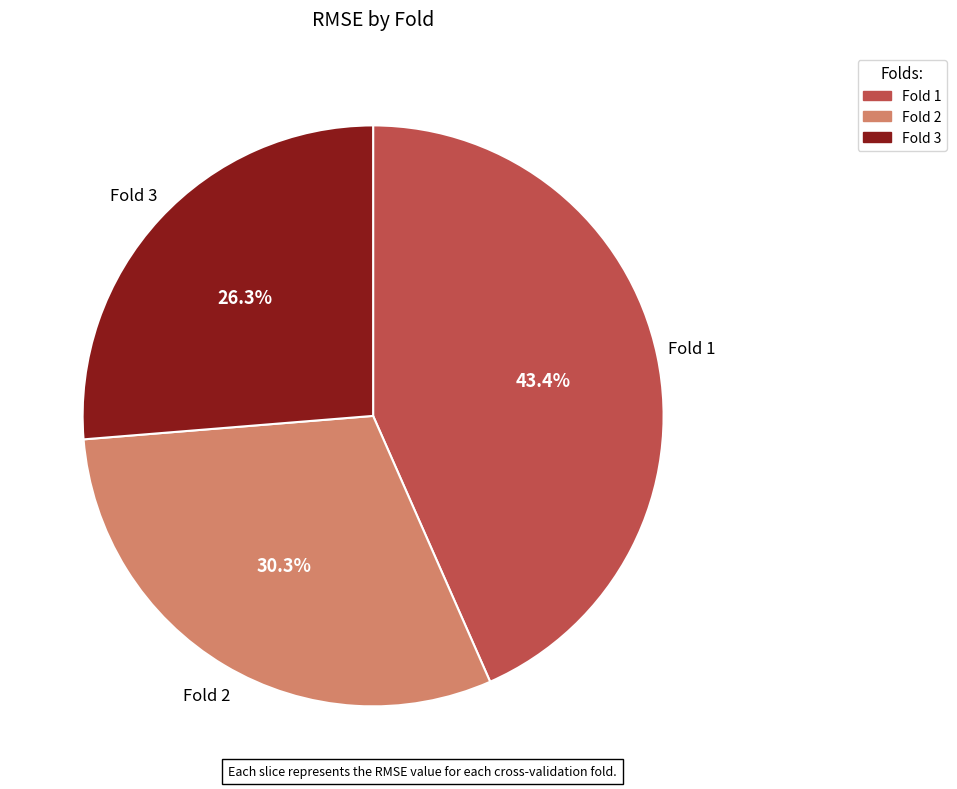

Count the number of slices in the pie.

3